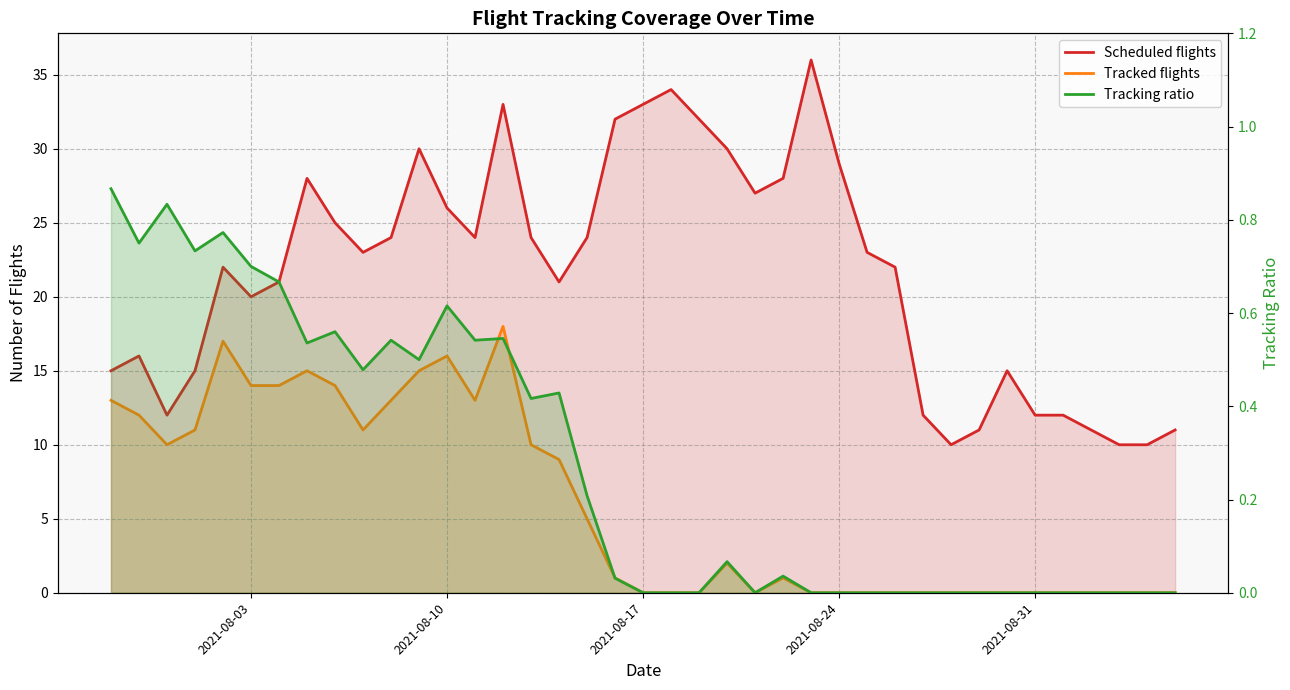

True or false: Tracked flights and Scheduled flights cross at least once.

False